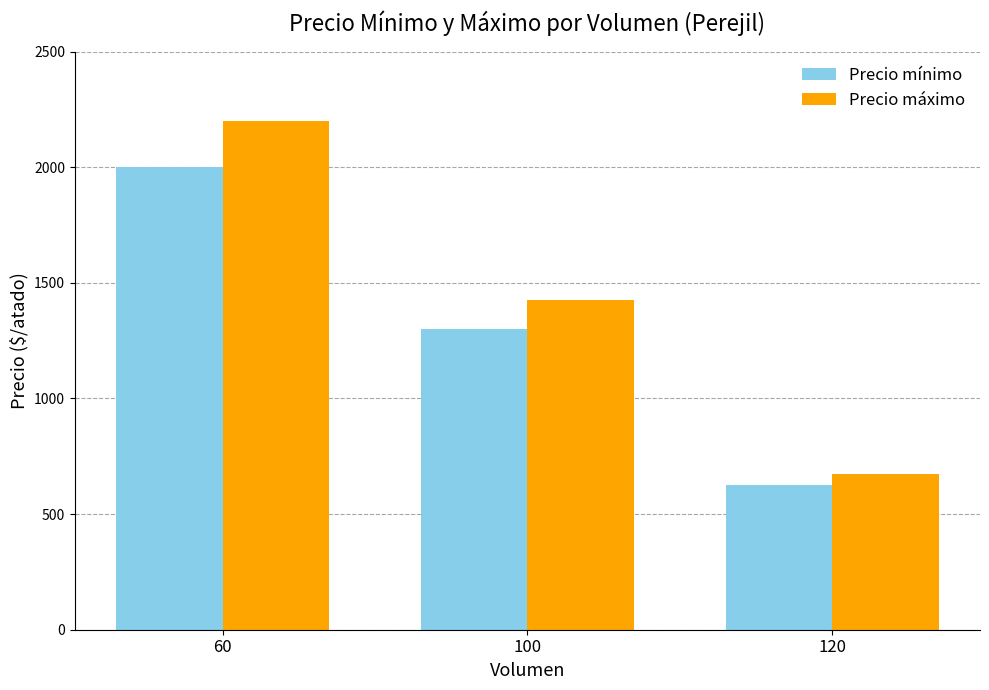

What value does the Precio mínimo series have at 100?

1300